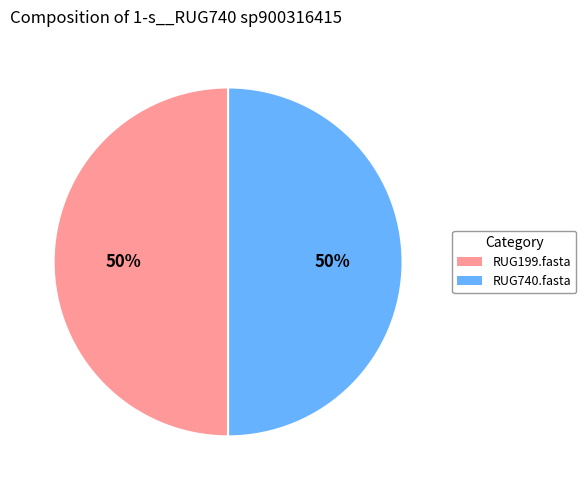

To the nearest percent, what is the difference between the largest and smallest slice percentages?

0%